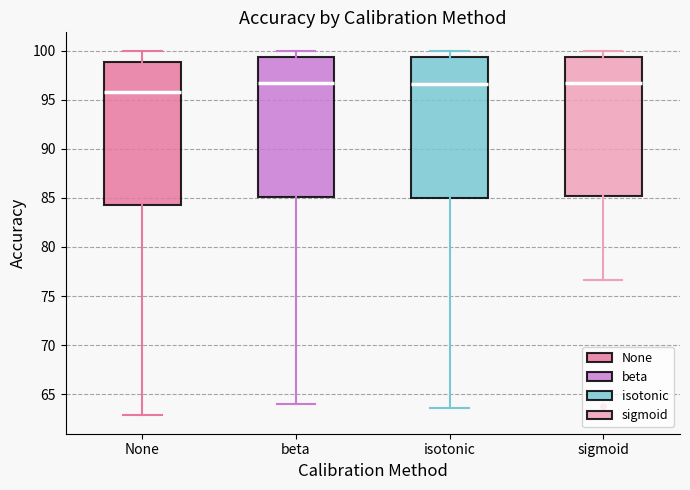

Reading left to right, read every box against the y-axis: the position of its median line, the range the box covers, and the ends of its whiskers. The values are not printed on the chart, so give them approximately, as read against the axis.

None: median 96.0, box 84.5 to 99.0, whiskers 63.0 to 100.0
beta: median 96.5, box 85.0 to 99.5, whiskers 64.0 to 100.0
isotonic: median 96.5, box 85.0 to 99.5, whiskers 63.5 to 100.0
sigmoid: median 96.5, box 85.0 to 99.5, whiskers 76.5 to 100.0